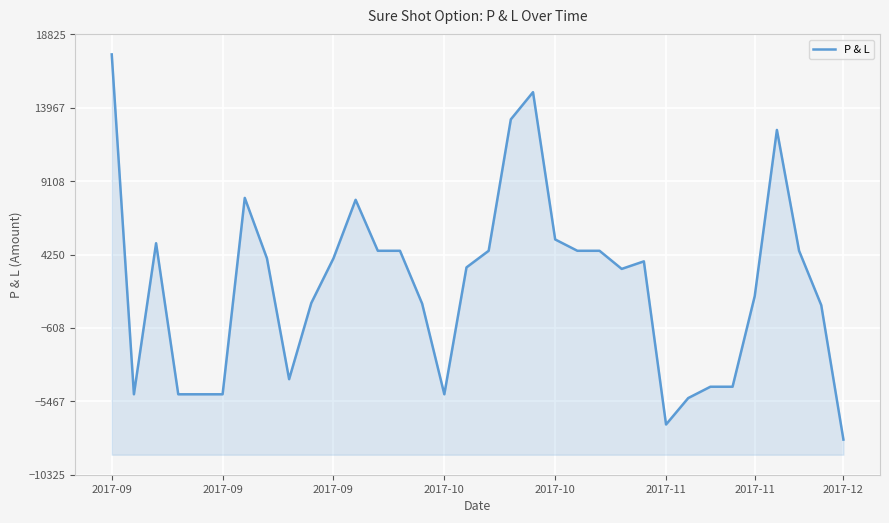

At which label is the value closest to 4750?

2017-09